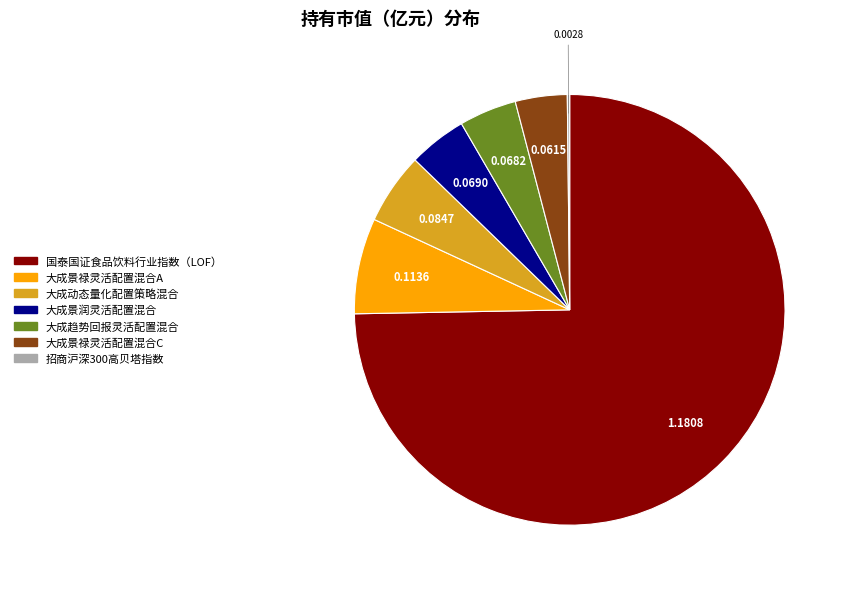

Which category has the biggest portion of the pie?

国泰国证食品饮料行业指数（LOF）